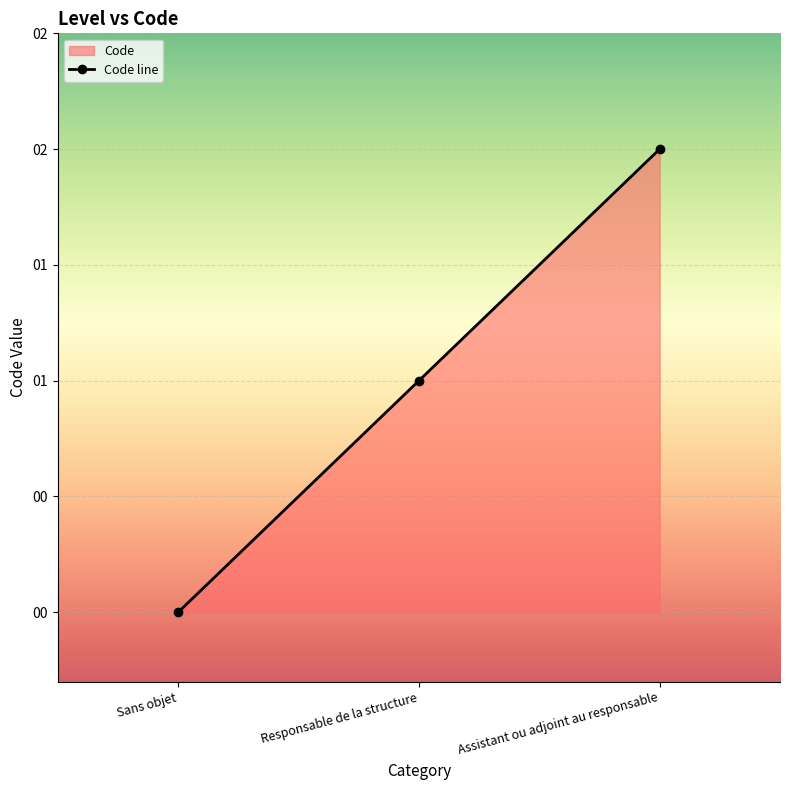

What is the sum of the values at Assistant ou adjoint au responsable and Responsable de la structure?

3